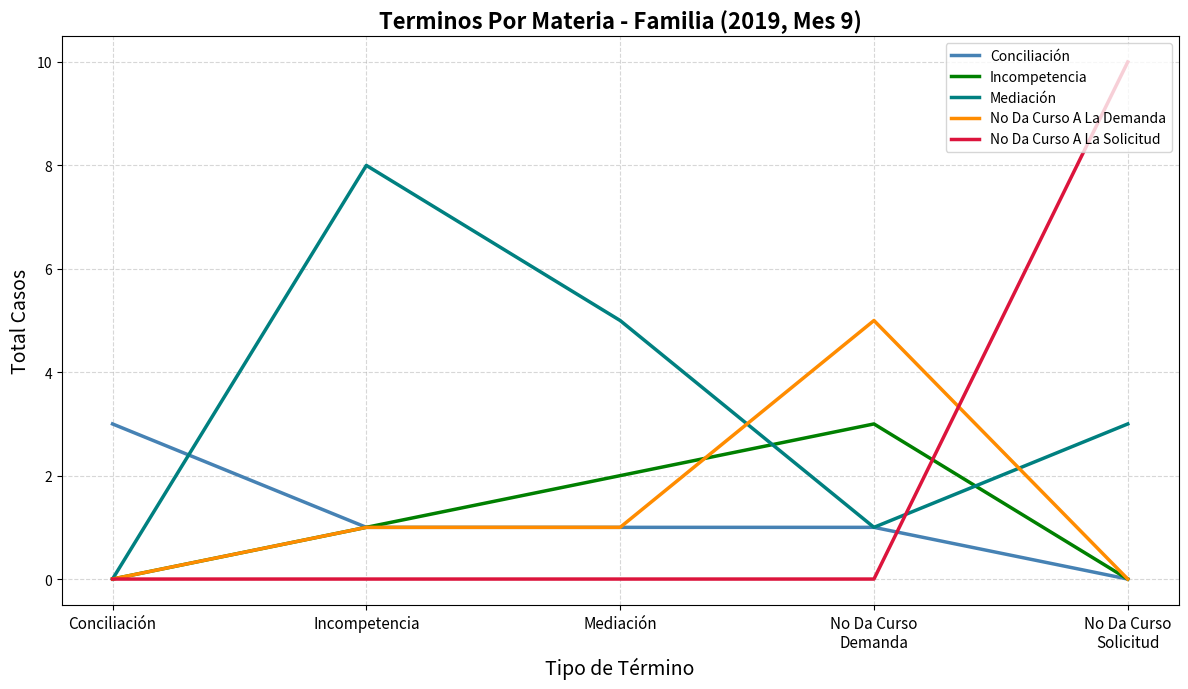

What position from the left is No Da Curso
Solicitud?

5